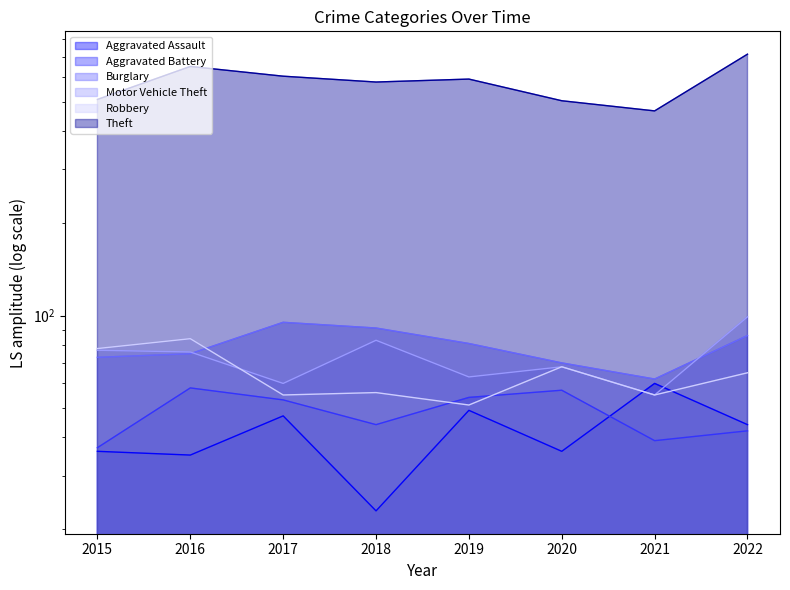

Which series changed the most between 2016 and 2018?

Theft